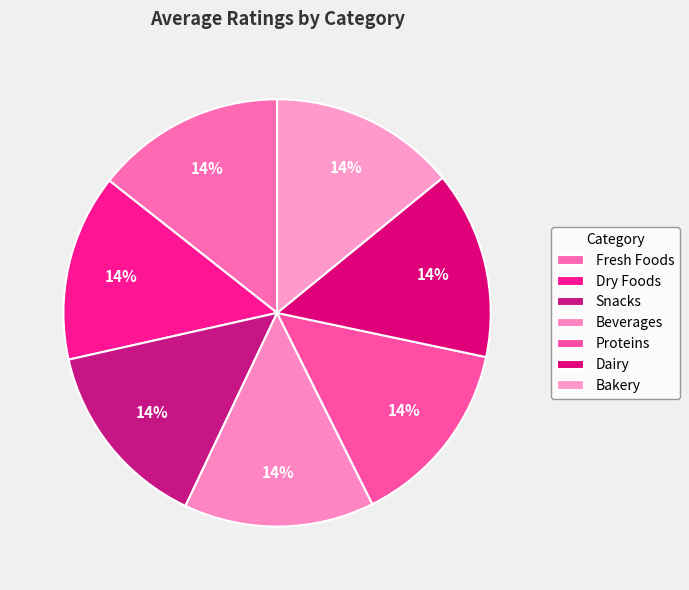

Approximately how many times larger is the value at Dry Foods compared to Fresh Foods?

1.0